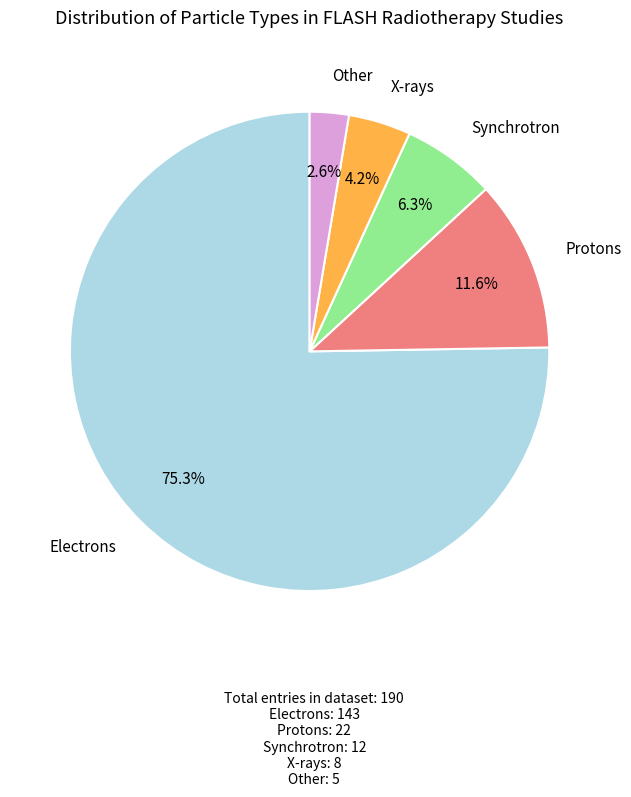

Is there any slice that represents more than half of the pie?

Yes